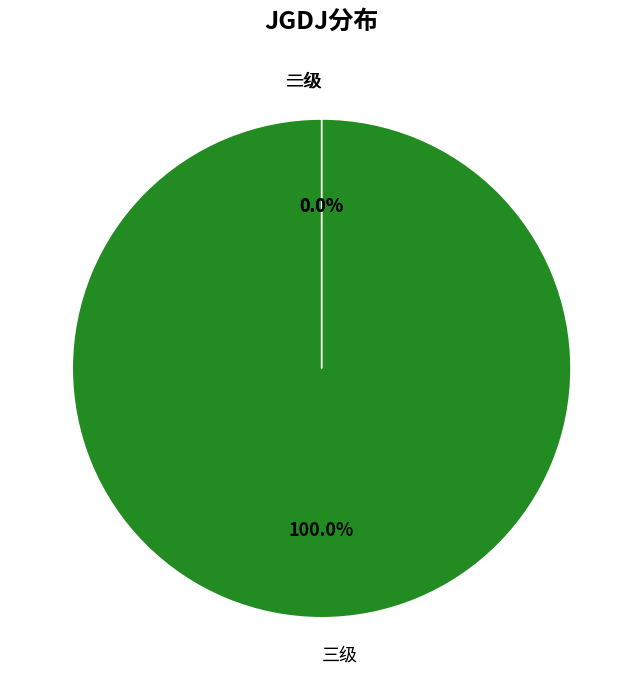

To the nearest percent, what percentage of the pie is 三级?

100%